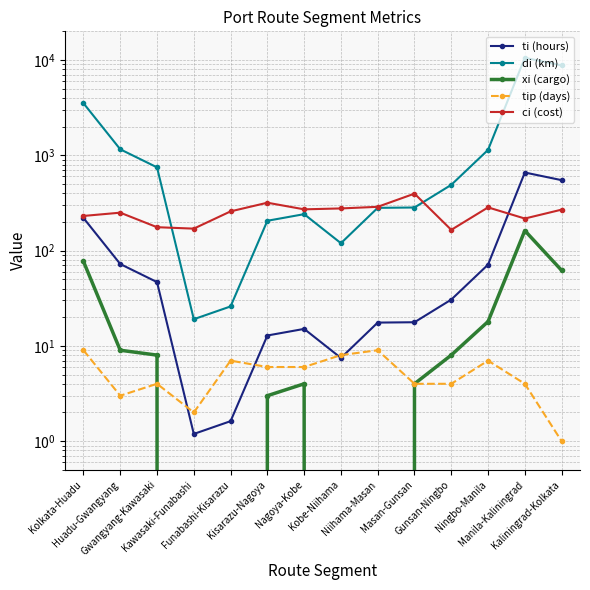

How many interior local peaks does the xi (cargo) series have?

2